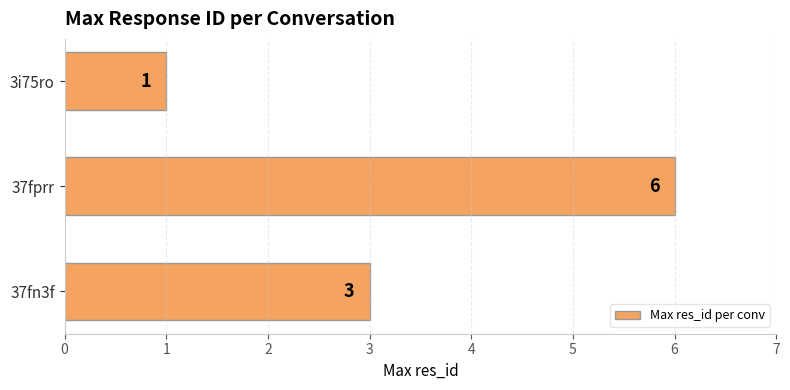

Rank the categories by value from lowest to highest.

3i75ro, 37fn3f, 37fprr